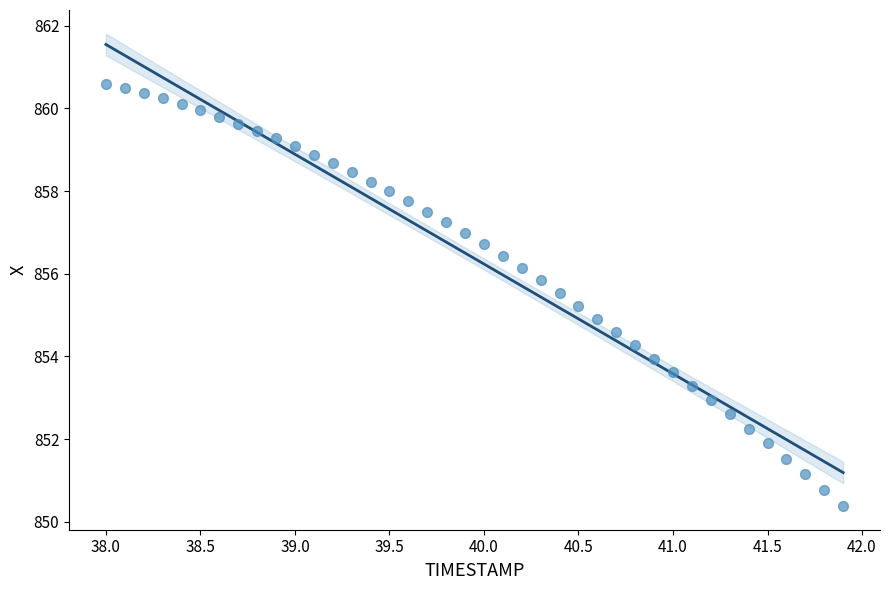

What is the range of X values (max minus min)?

3.9